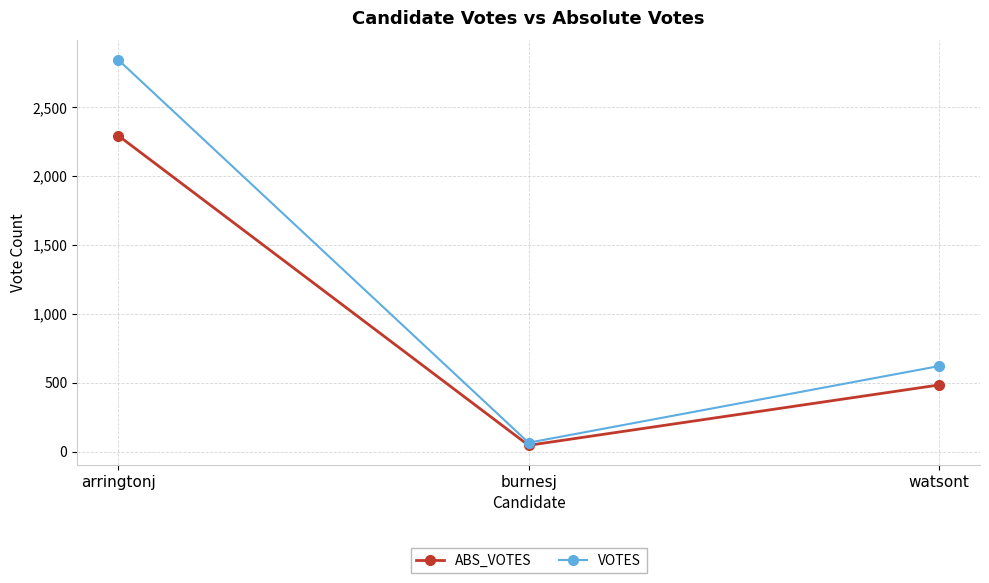

Does the chart display data point markers on the line(s)?

Yes